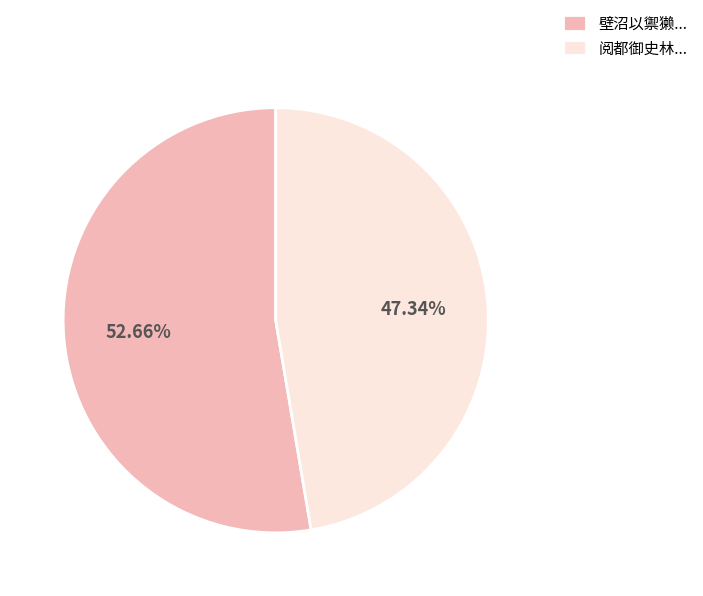

Which category has the biggest portion of the pie?

壁沼以禦獭...